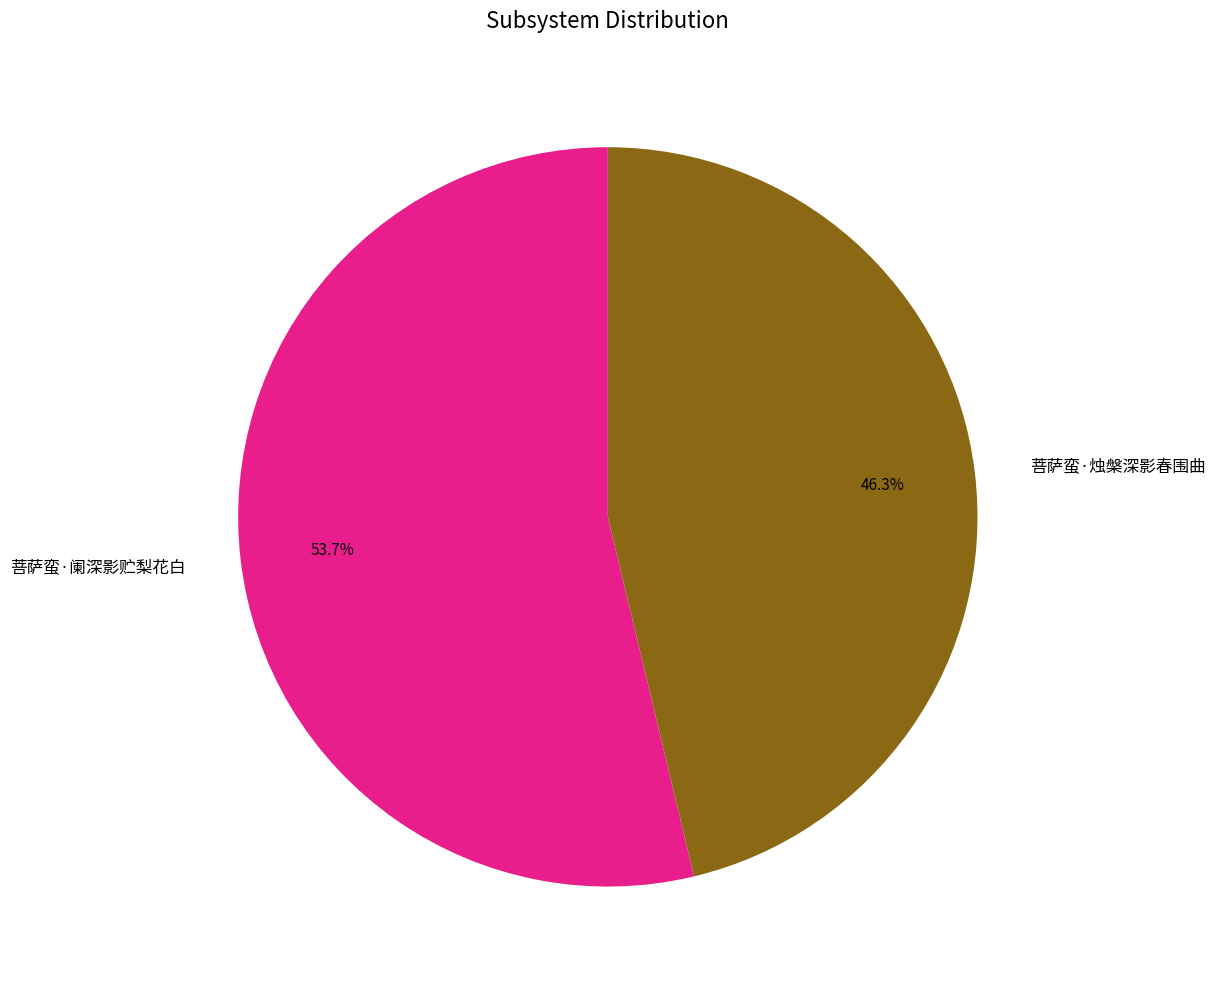

Is the sum of 菩萨蛮·烛槃深影春围曲 and 菩萨蛮·阑深影贮梨花白 greater than half?

Yes